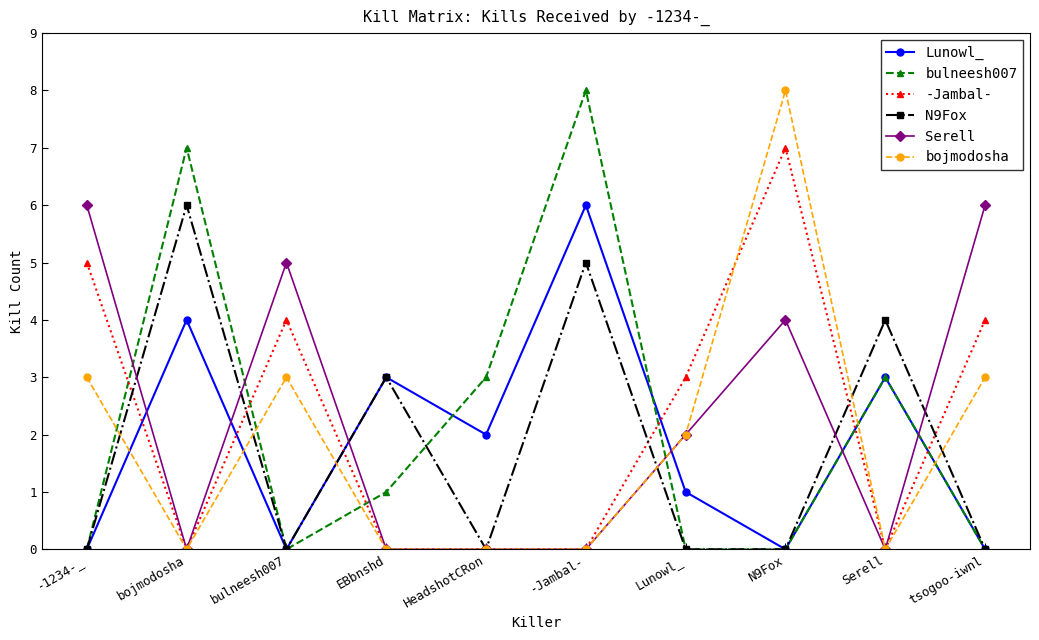

What are all the series names shown in the legend?

Lunowl_, bulneesh007, -Jambal-, N9Fox, Serell, bojmodosha